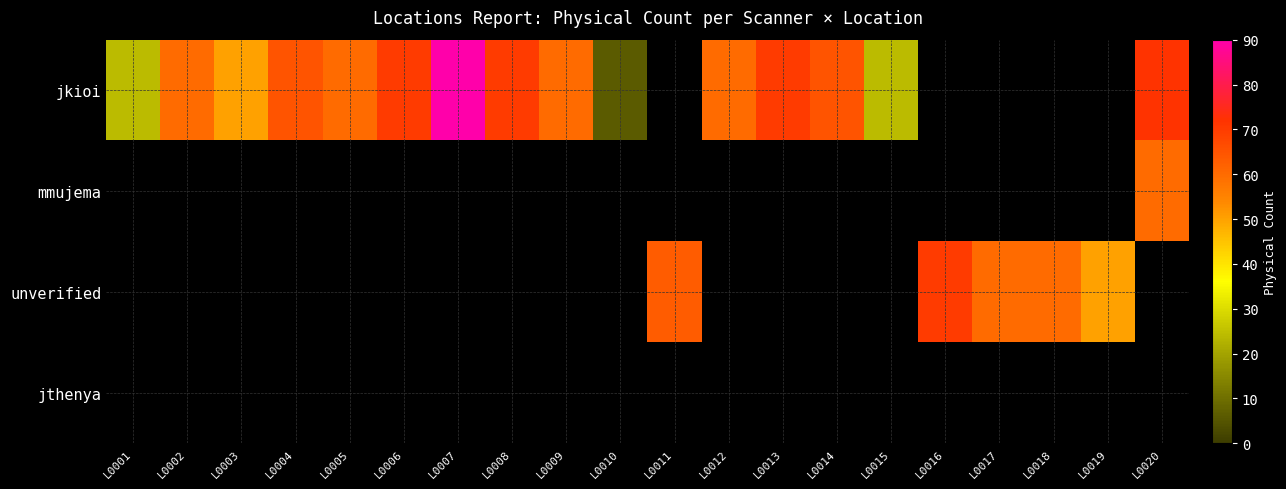

Which series has the widest spread of values?

jkioi